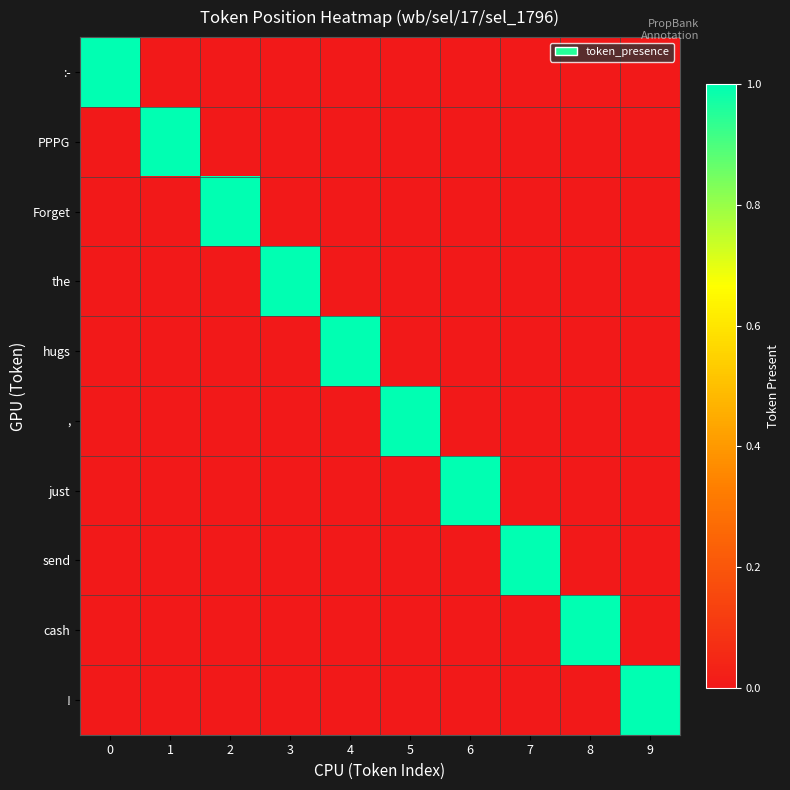

Between 0 and 5, which series saw the biggest shift?

row_0